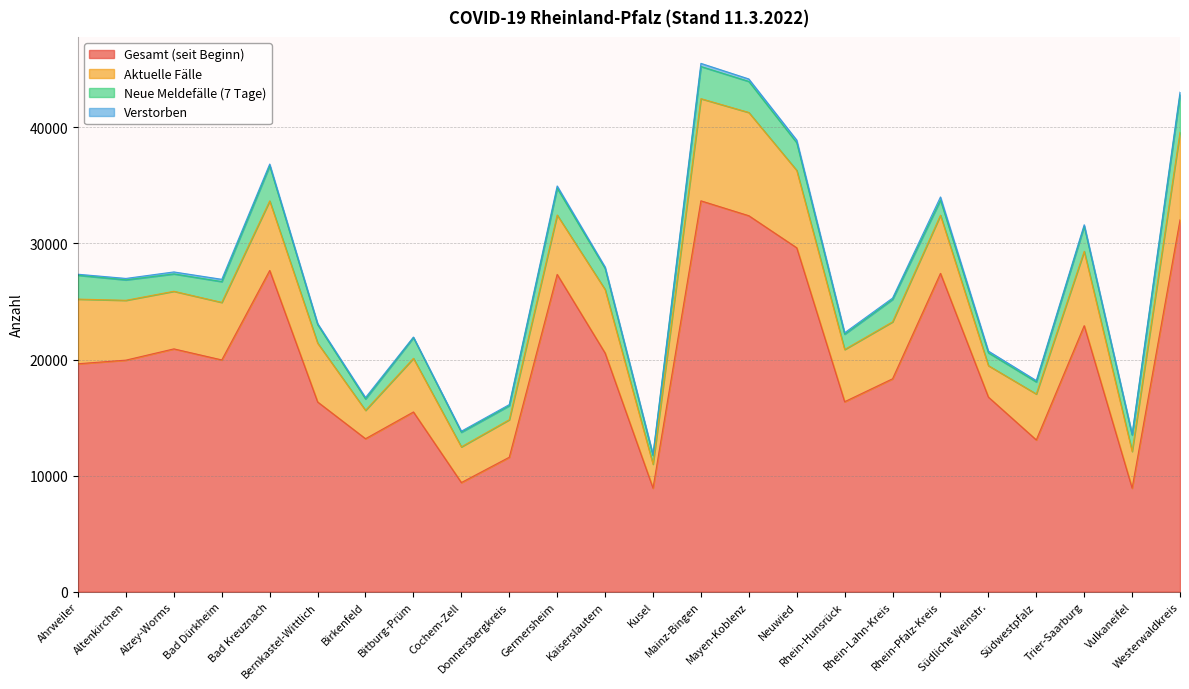

True or false: Aktuelle Fälle and Gesamt (seit Beginn) cross at least once.

False